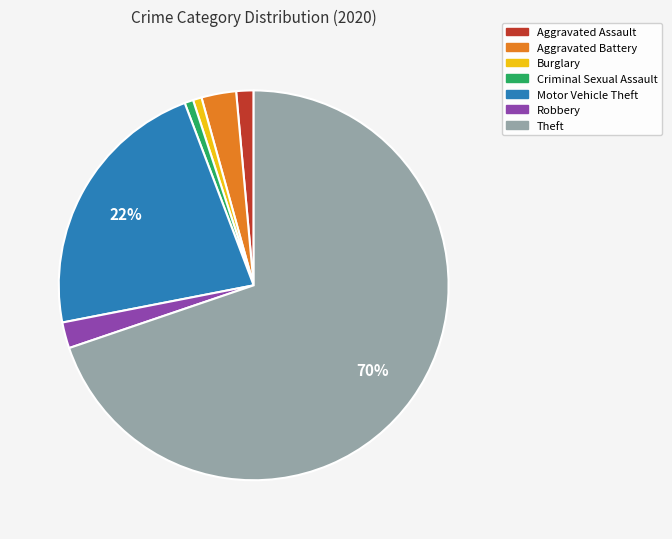

Which category accounts for the majority?

Theft